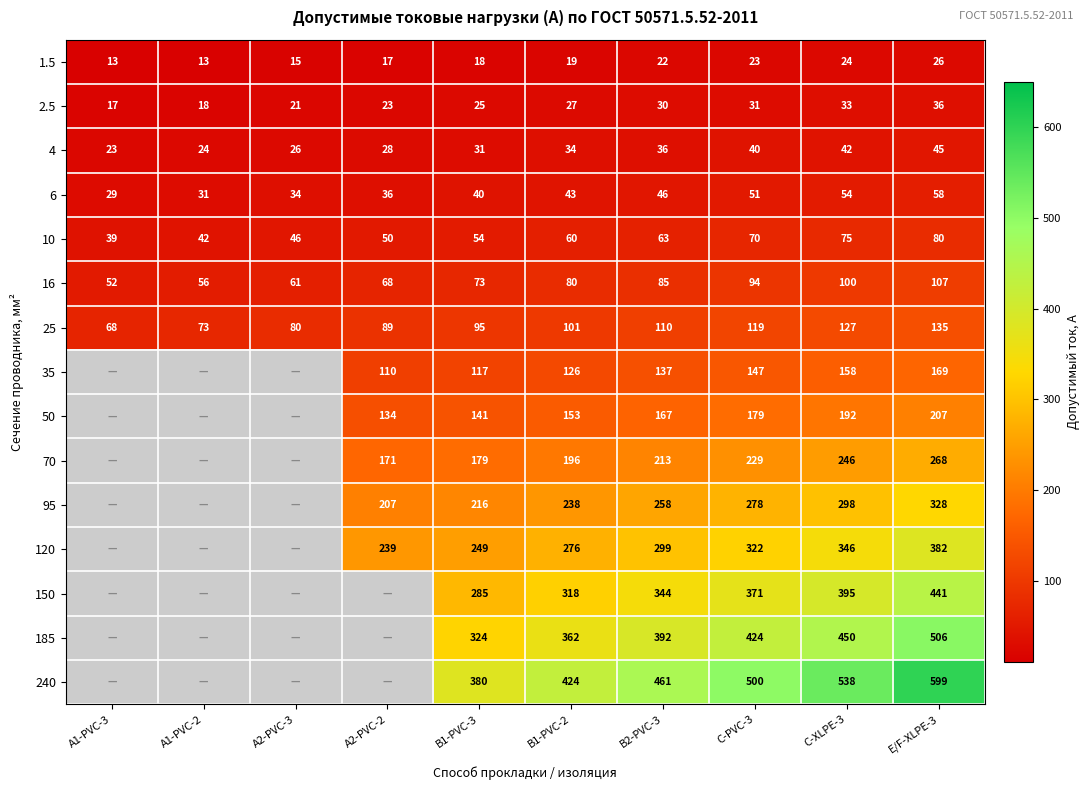

What is the difference between the highest and lowest values at E/F-XLPE-3?

573